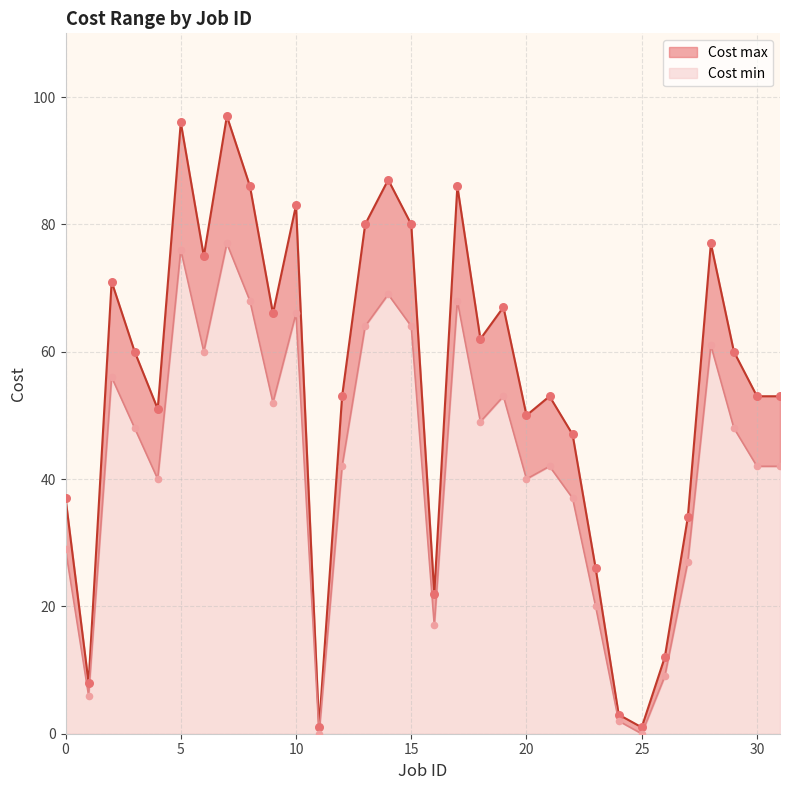

What is the total value across all series at 16?

39